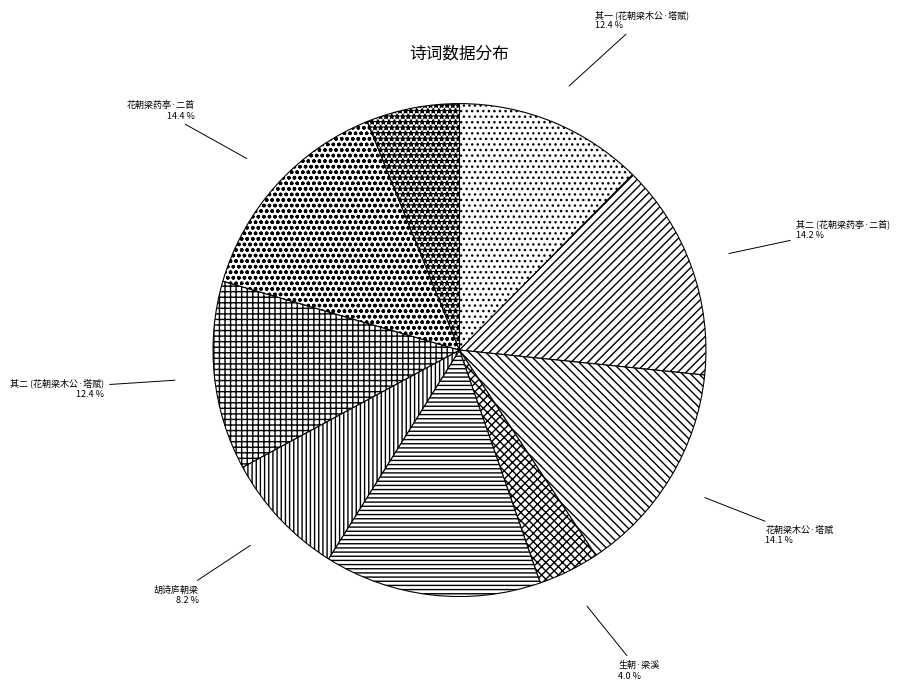

Is there any slice that represents more than half of the pie?

No